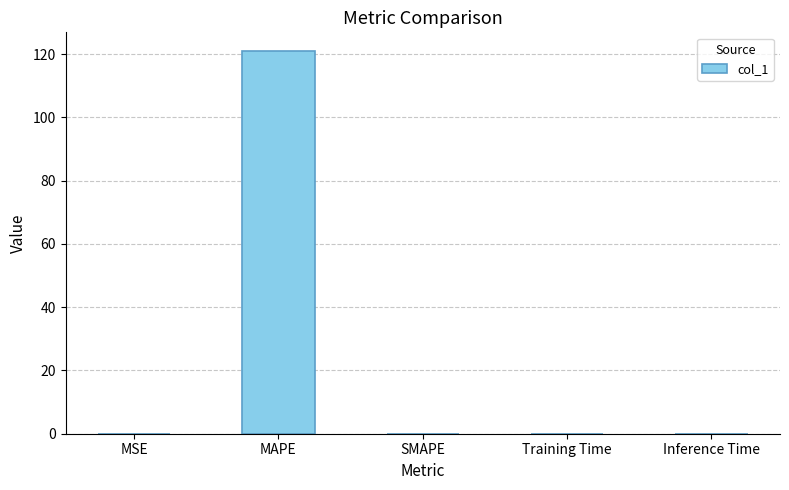

What is the average value?

24.2